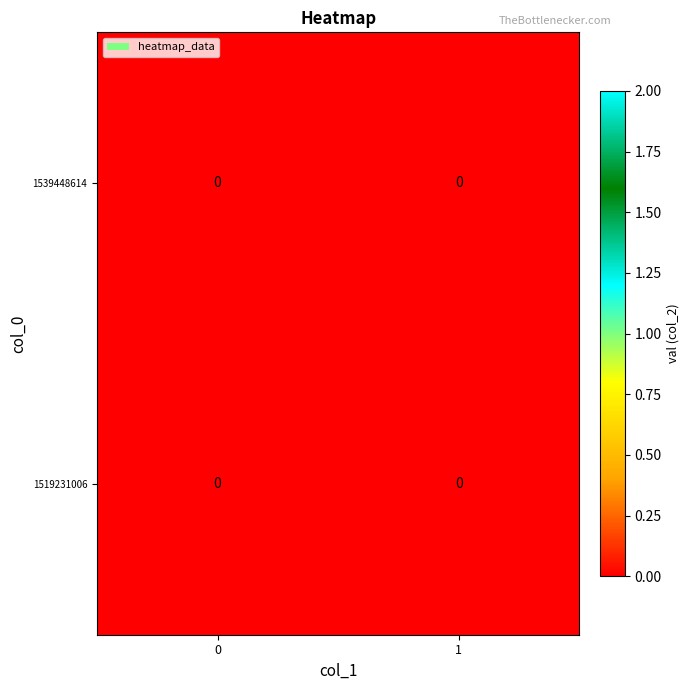

Is it true that 1 equals 4 at 1519231006?

False